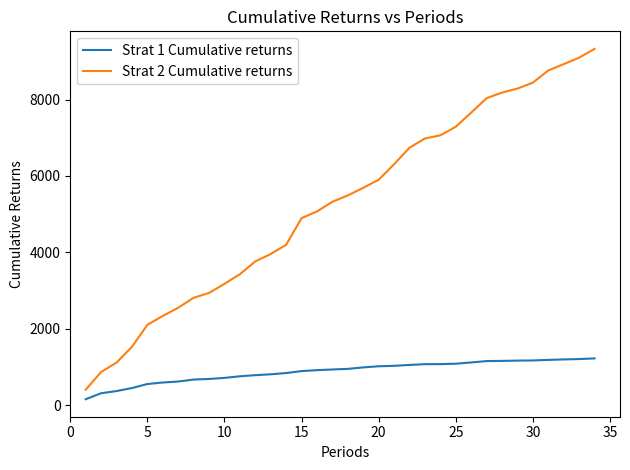

True or false: Strat 2 Cumulative returns and Strat 1 Cumulative returns cross at least once.

False